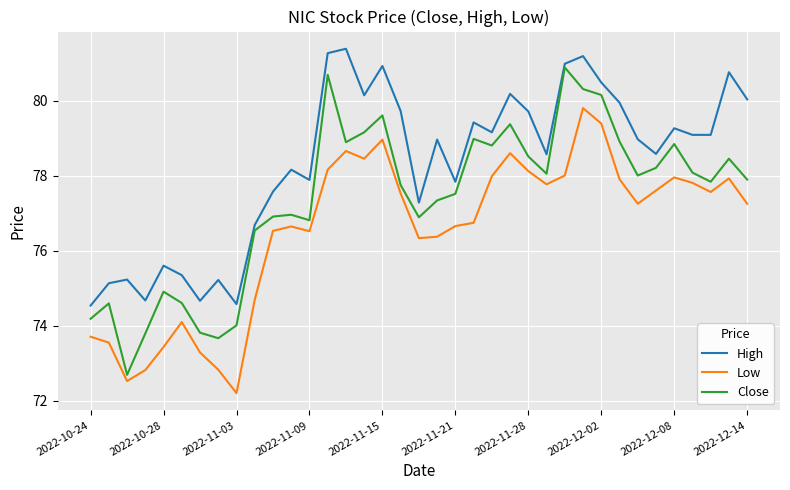

Rank the series by their average value, from lowest to highest.

Low, Close, High